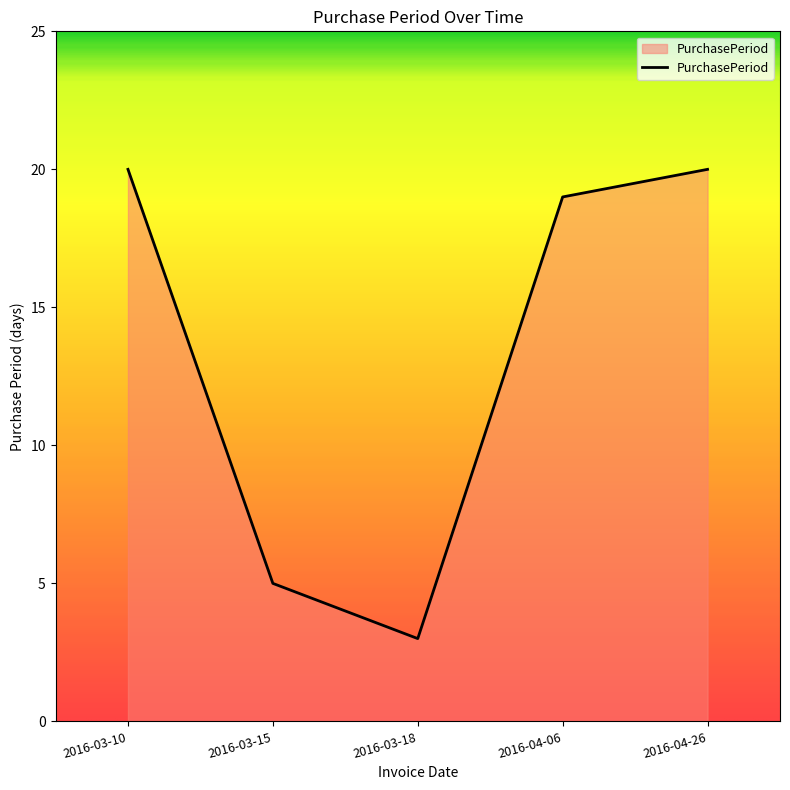

The chart shows a value of 11 at 2016-04-06. True or false?

False